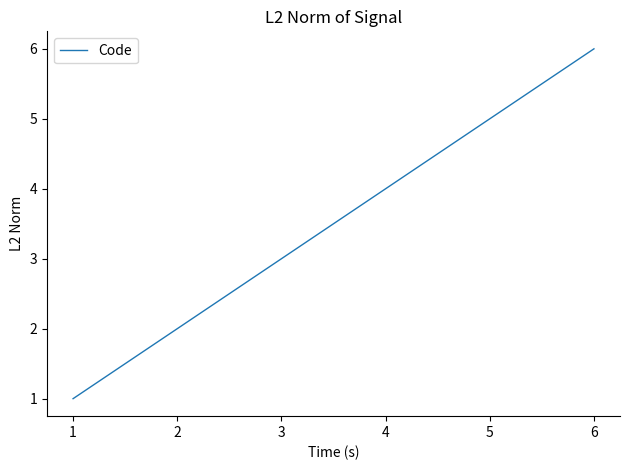

Rank the categories by value from lowest to highest.

1, 2, 3, 4, 5, 6